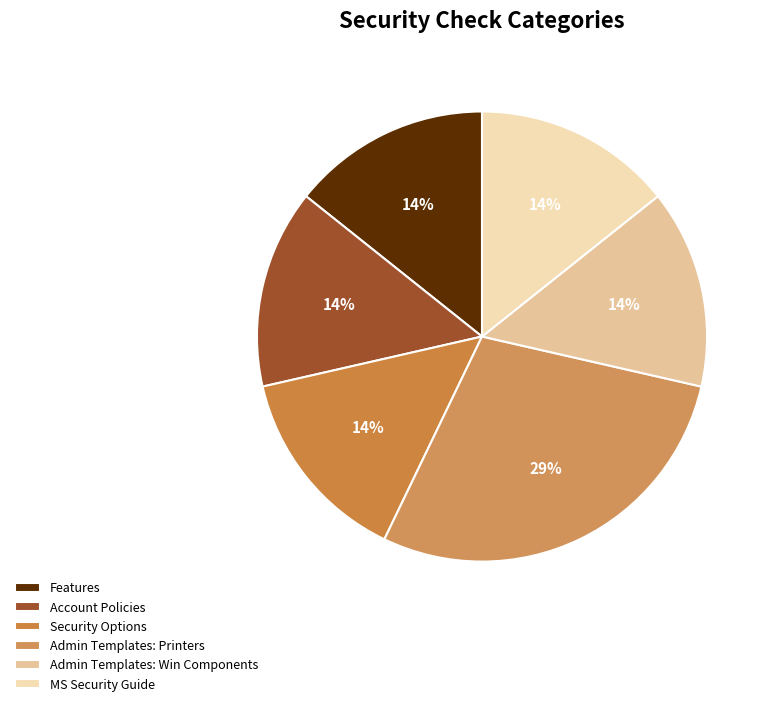

Rank the categories by value from lowest to highest.

Features, Account Policies, Security Options, Administrative Templates: Windows Components, MS Security Guide, Administrative Templates: Printers